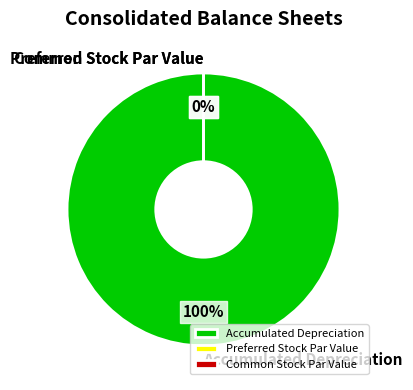

How many slices are in this pie chart?

3